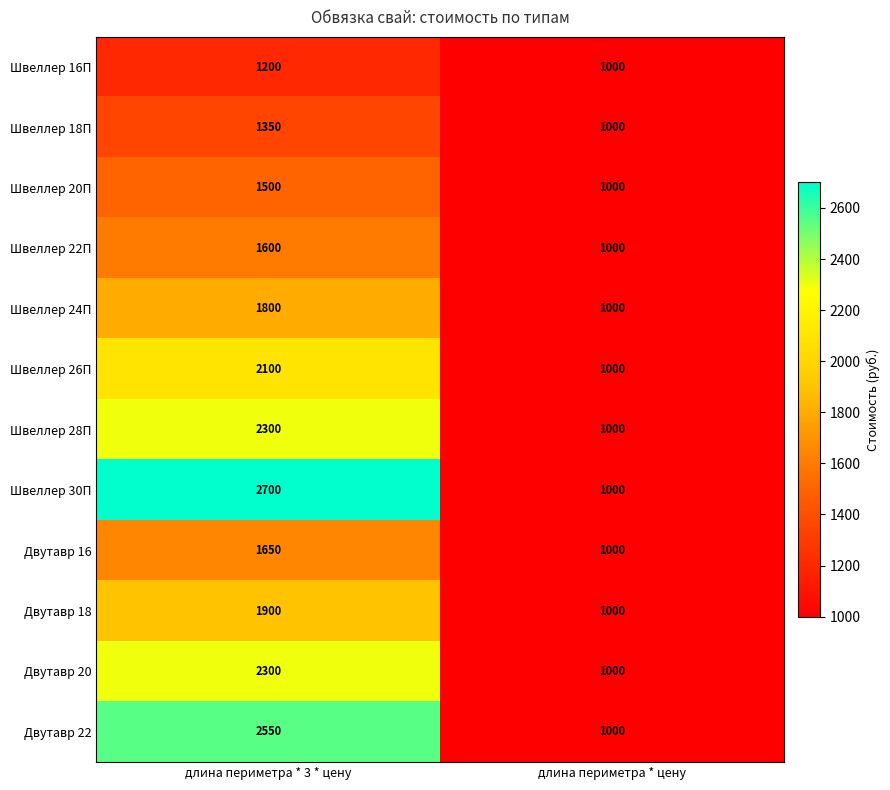

Reading left to right, list all the values displayed in this chart.

Швеллер 16П: длина периметра * 3 * цену=1200	длина периметра * цену=1000
Швеллер 18П: длина периметра * 3 * цену=1350	длина периметра * цену=1000
Швеллер 20П: длина периметра * 3 * цену=1500	длина периметра * цену=1000
Швеллер 22П: длина периметра * 3 * цену=1600	длина периметра * цену=1000
Швеллер 24П: длина периметра * 3 * цену=1800	длина периметра * цену=1000
Швеллер 26П: длина периметра * 3 * цену=2100	длина периметра * цену=1000
Швеллер 28П: длина периметра * 3 * цену=2300	длина периметра * цену=1000
Швеллер 30П: длина периметра * 3 * цену=2700	длина периметра * цену=1000
Двутавр 16: длина периметра * 3 * цену=1650	длина периметра * цену=1000
Двутавр 18: длина периметра * 3 * цену=1900	длина периметра * цену=1000
Двутавр 20: длина периметра * 3 * цену=2300	длина периметра * цену=1000
Двутавр 22: длина периметра * 3 * цену=2550	длина периметра * цену=1000